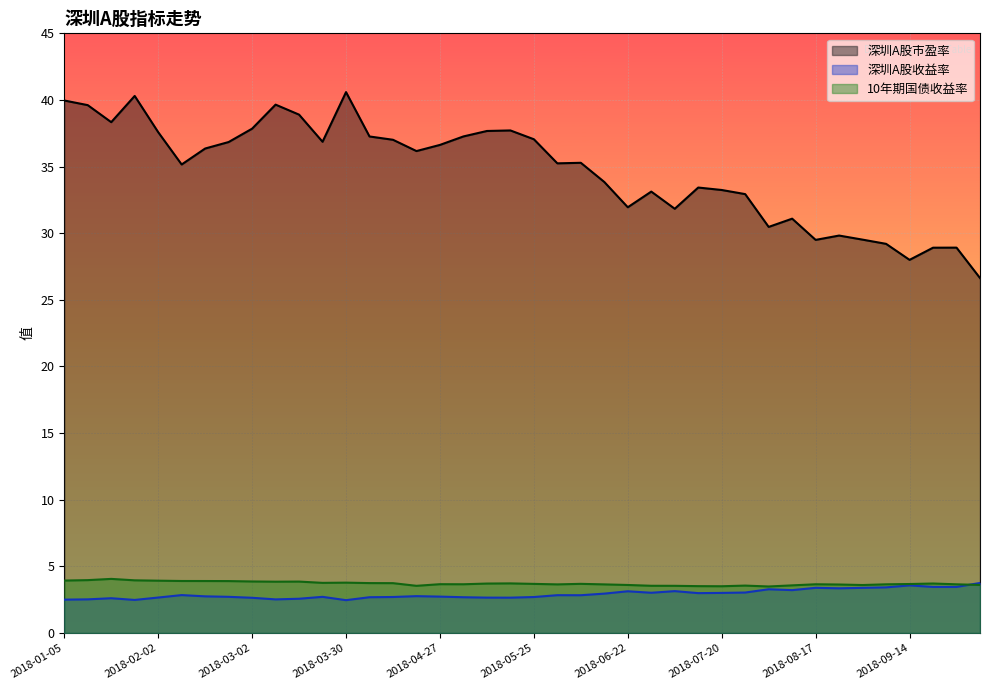

What is the label of the 29th point from the right?

2018-03-23